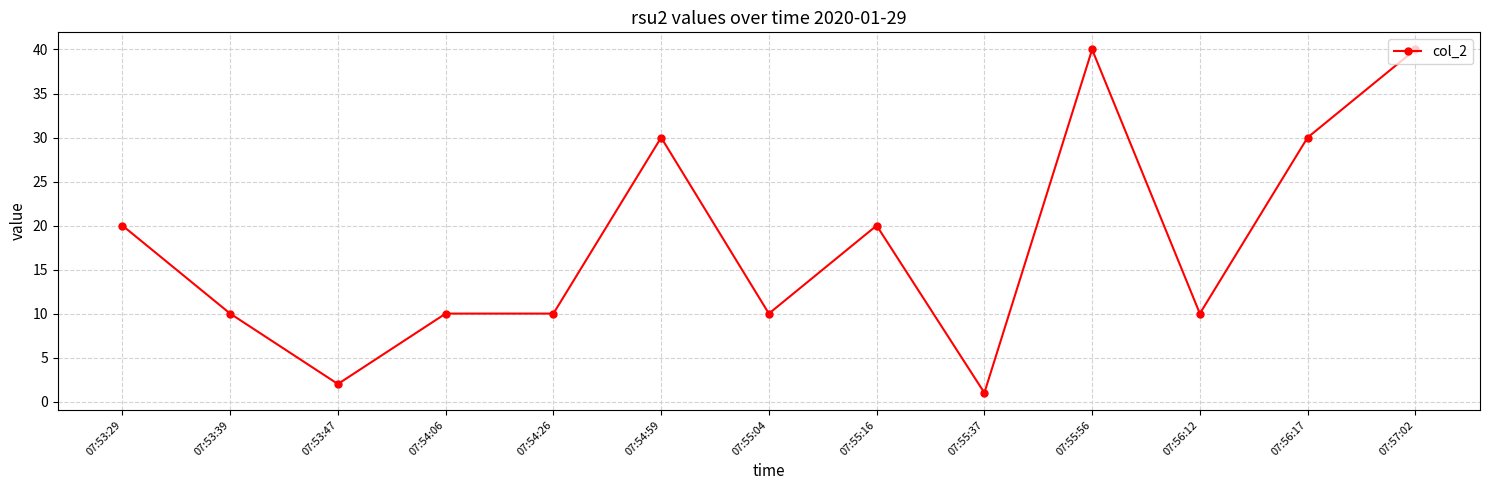

True or false: there are more than 2 points higher than both neighbors.

True